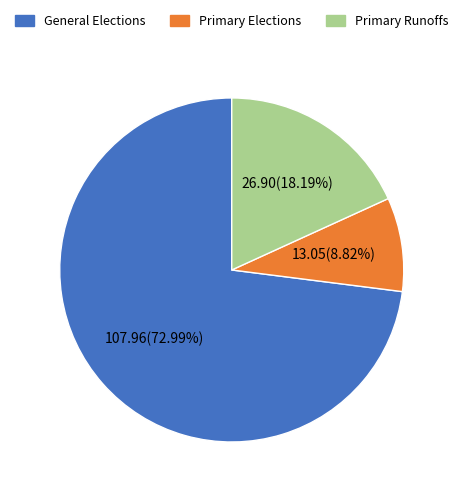

To the nearest percent, what is the difference between the largest and smallest slice percentages?

64%